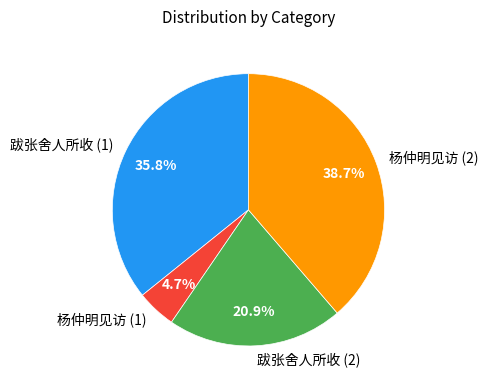

Approximately how many times larger is the value at 跋张舍人所收 (2) compared to 杨仲明见访 (2)?

0.5